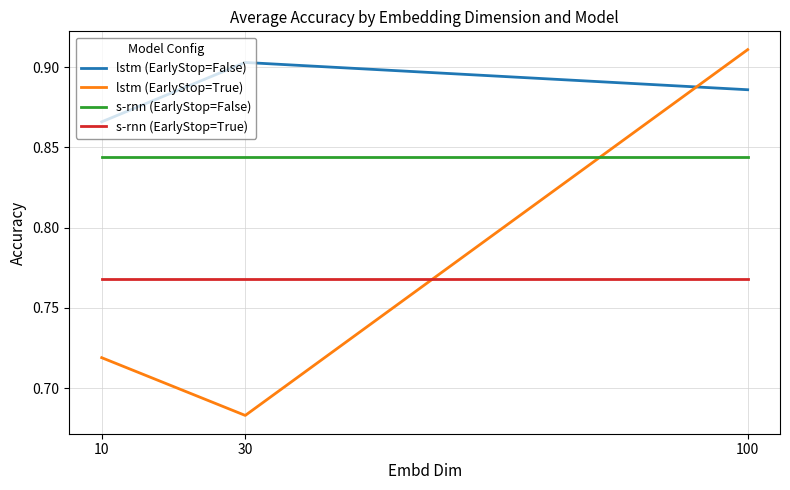

Rank the series at 10 from lowest to highest value.

lstm (EarlyStop=True), s-rnn (EarlyStop=True), s-rnn (EarlyStop=False), lstm (EarlyStop=False)